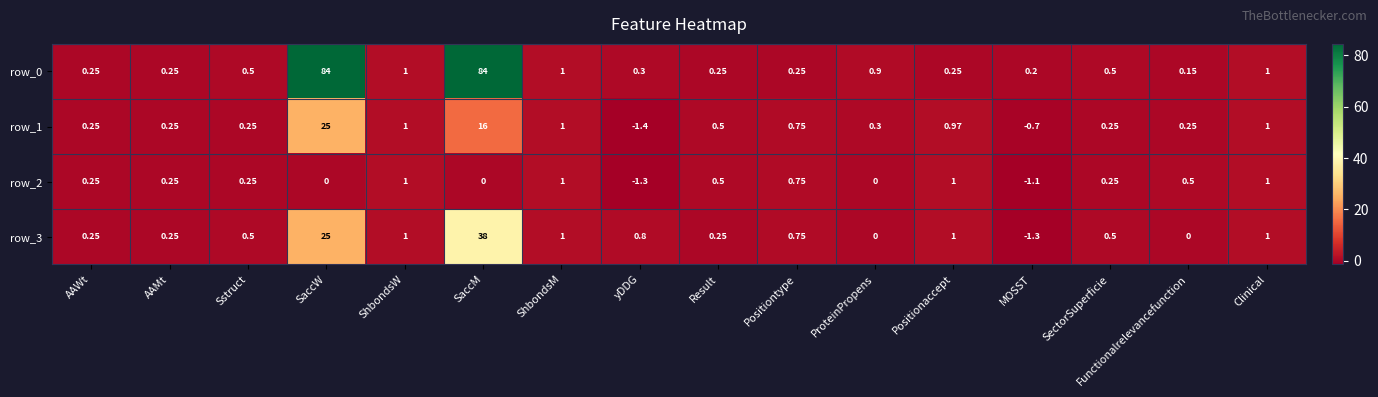

Count the number of data series in this chart.

4